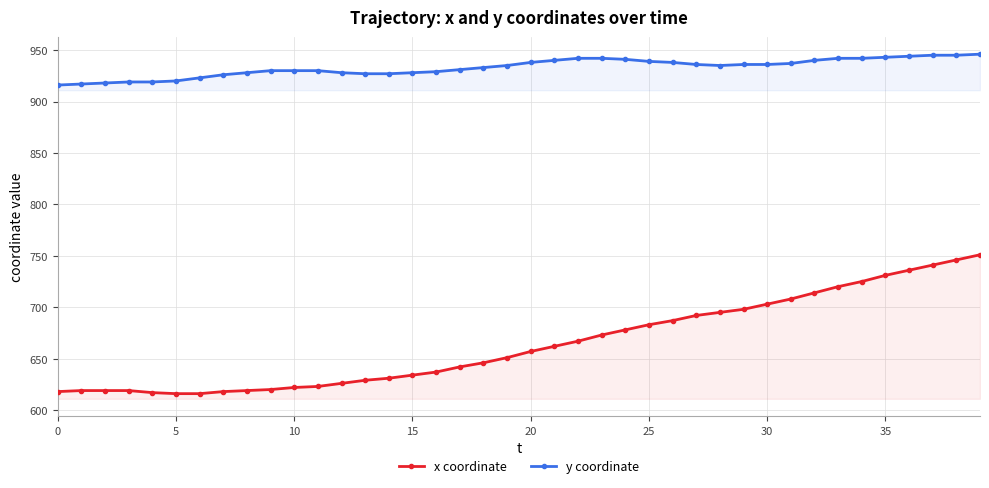

What is the spread (max minus min) of values at 15?

294